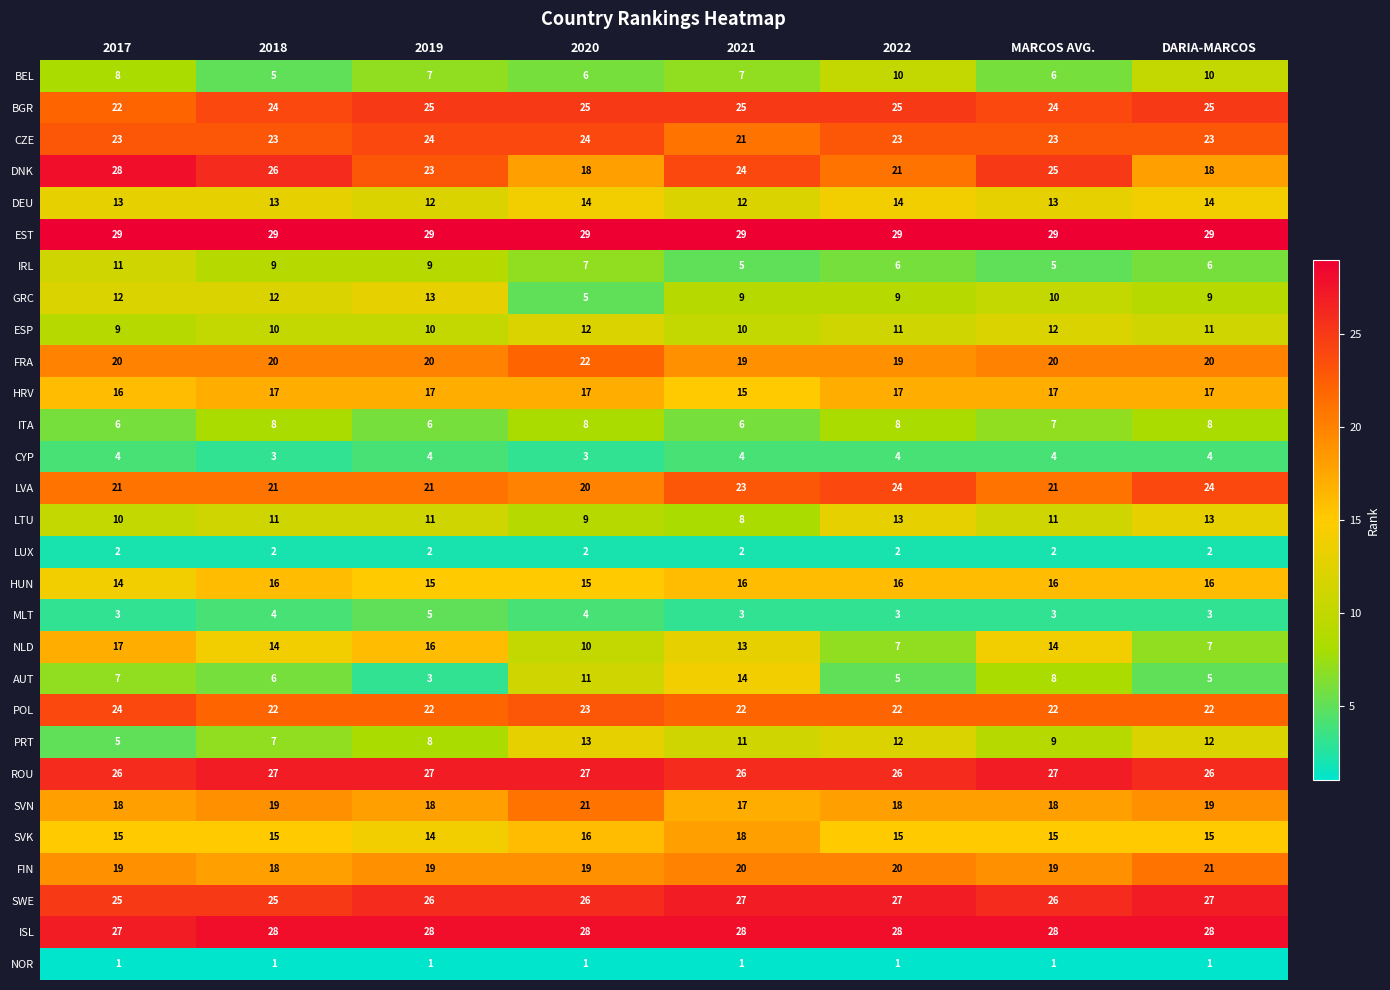

Which series has the largest range (max minus min)?

AUT